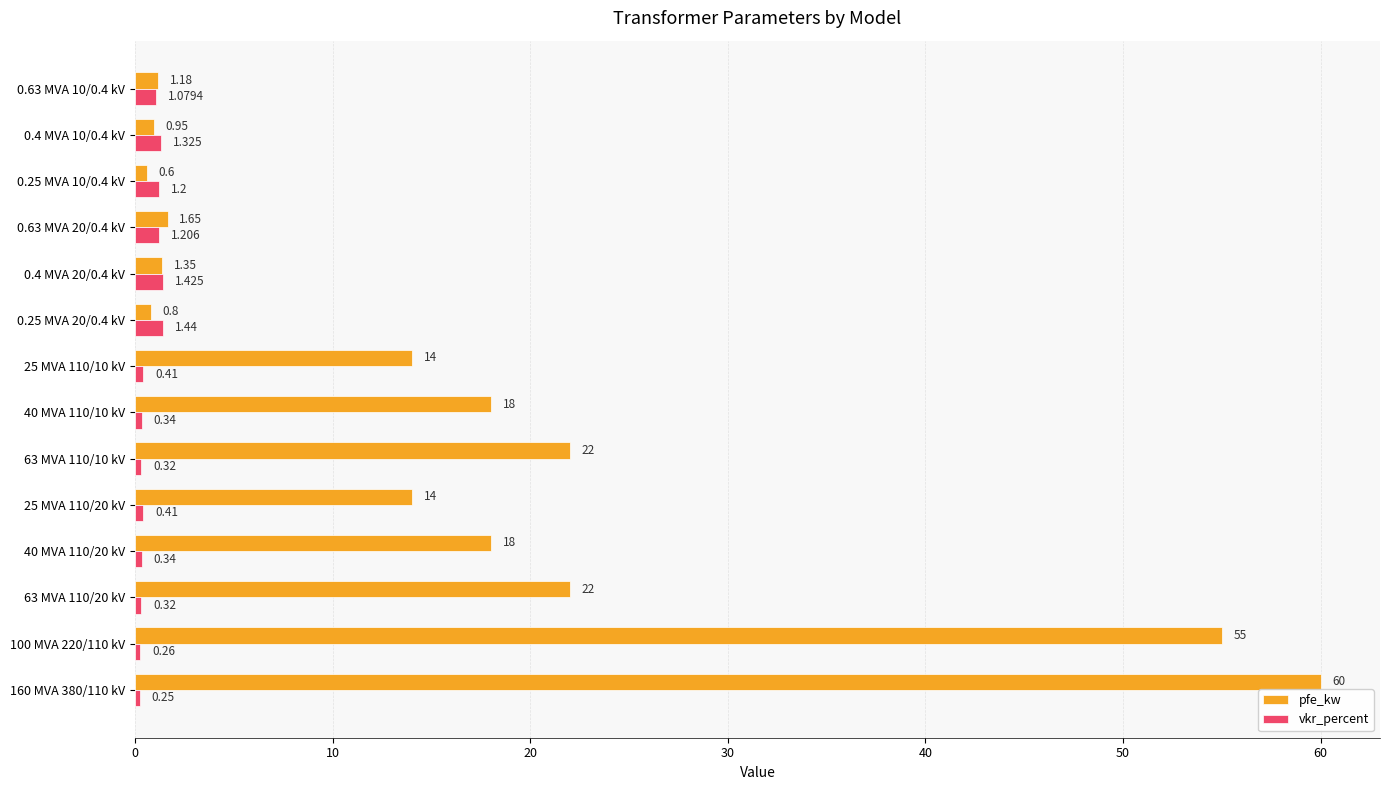

Which series has the largest range (max minus min)?

pfe_kw